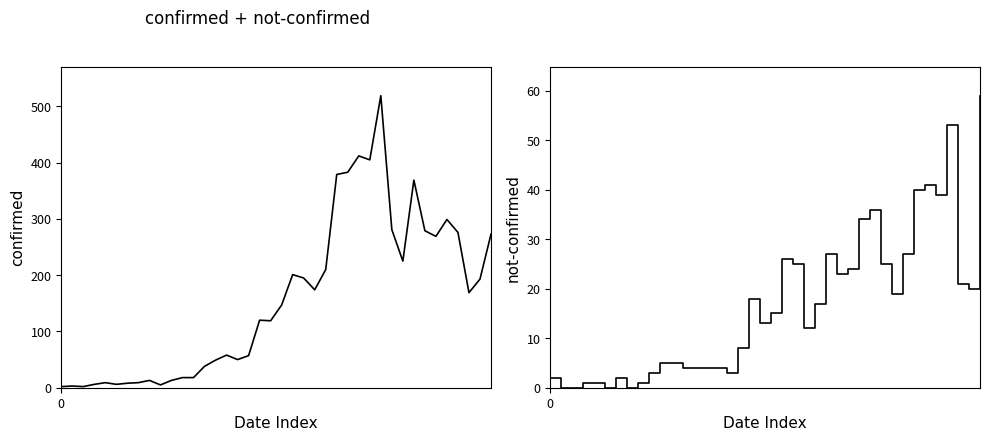

What is the sum of the confirmed values at 38 and 37?

362